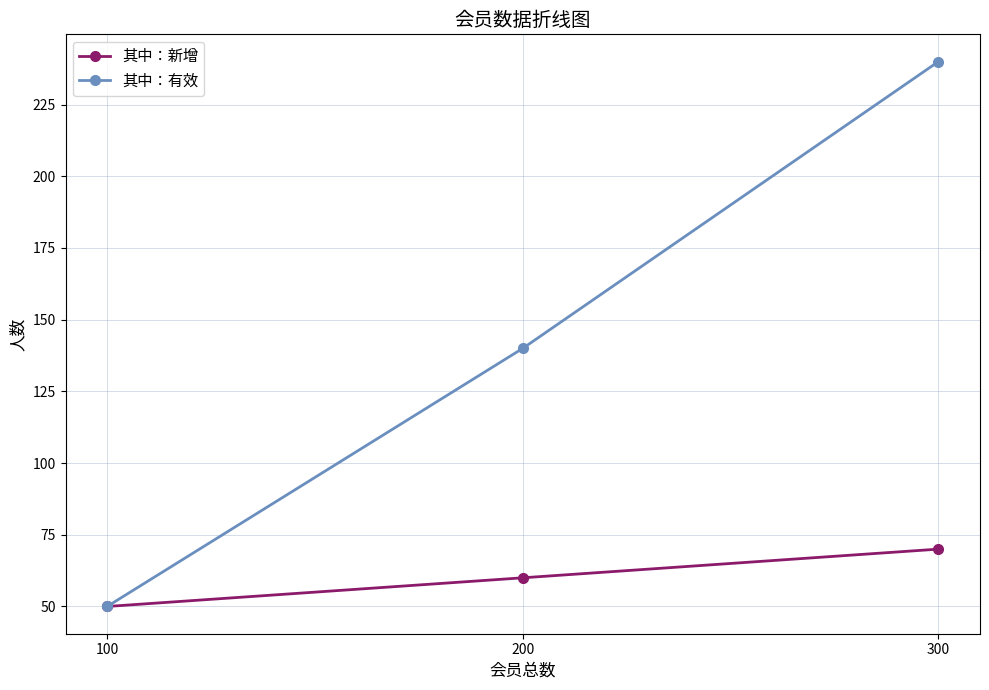

Read the 其中：有效 value at 200, to the nearest 50.

150